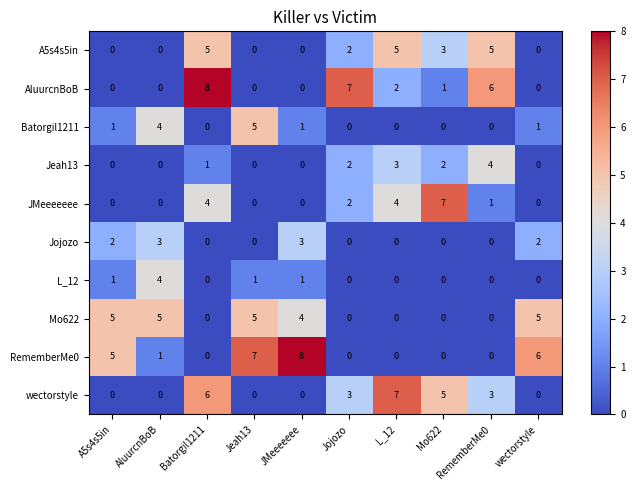

Which series has the largest total across all categories?

RememberMe0